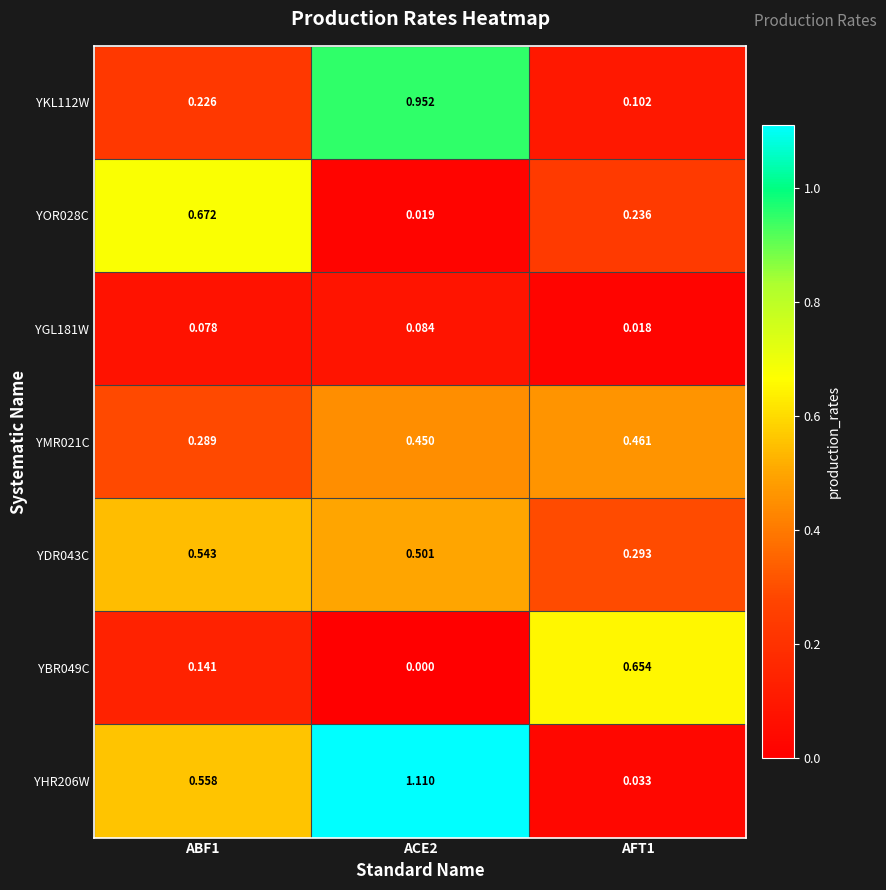

Is the value of YMR021C at ACE2 greater than the value of YOR028C at ABF1?

No